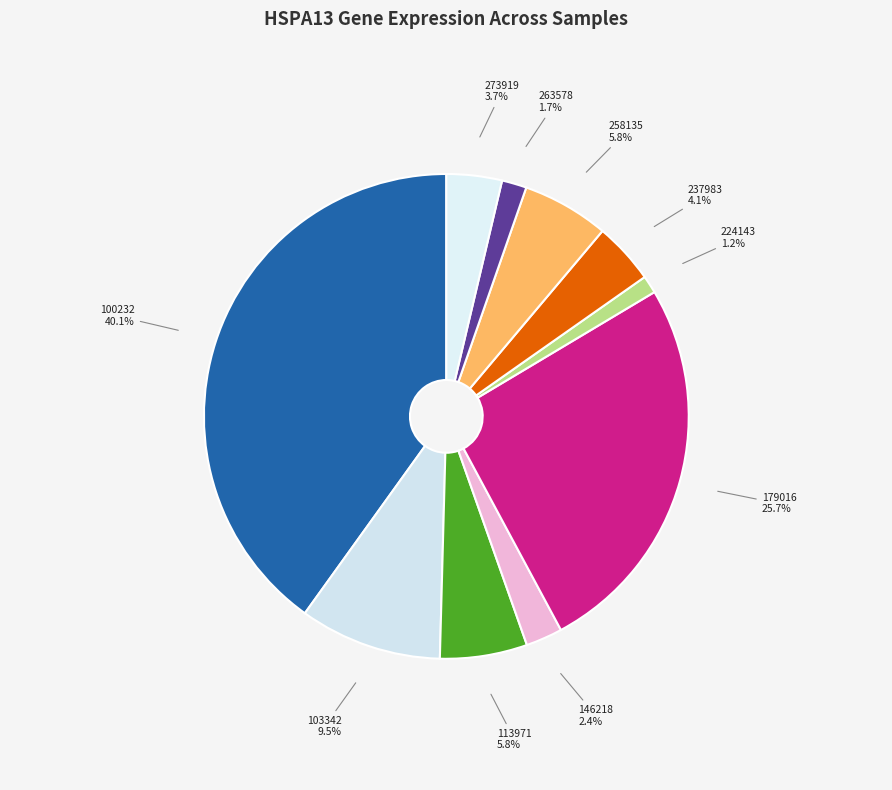

How many segments does this pie chart have?

10